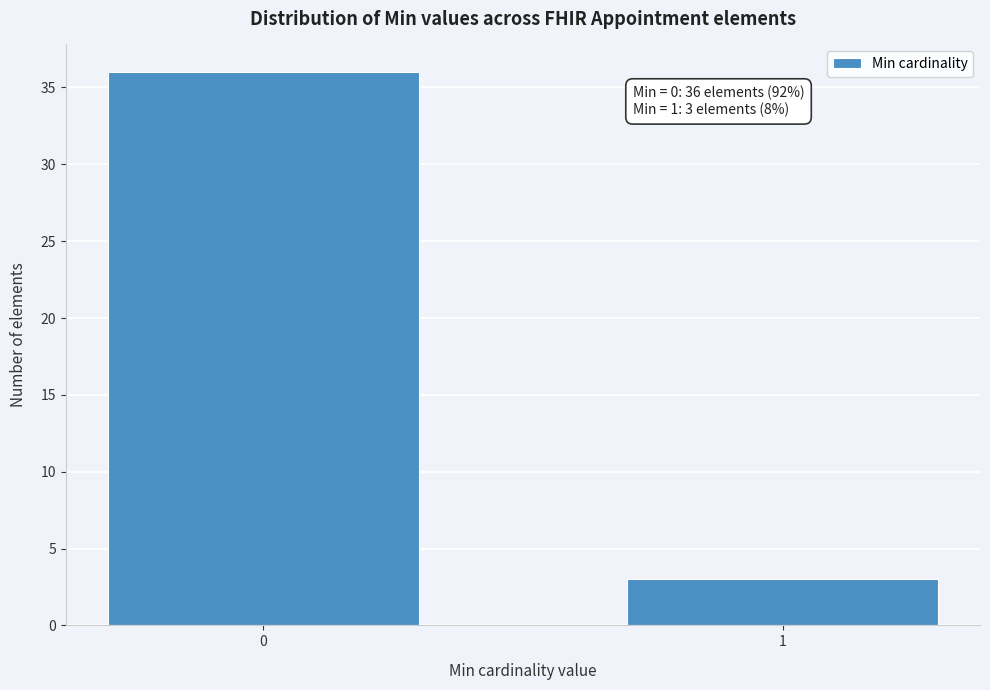

Reading right to left, what are all the values shown in this chart?

3	36